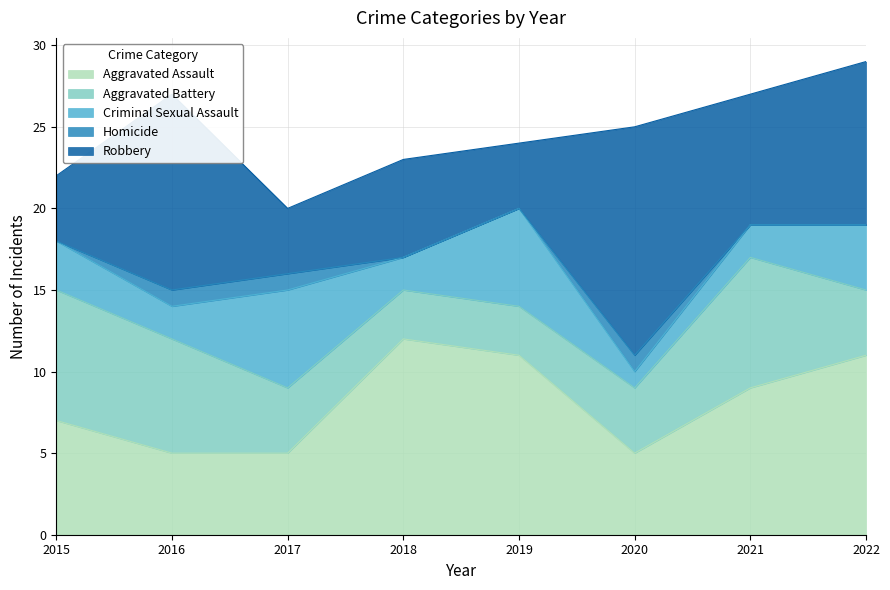

What is the sum of the Aggravated Assault values at 2019 and 2017?

16